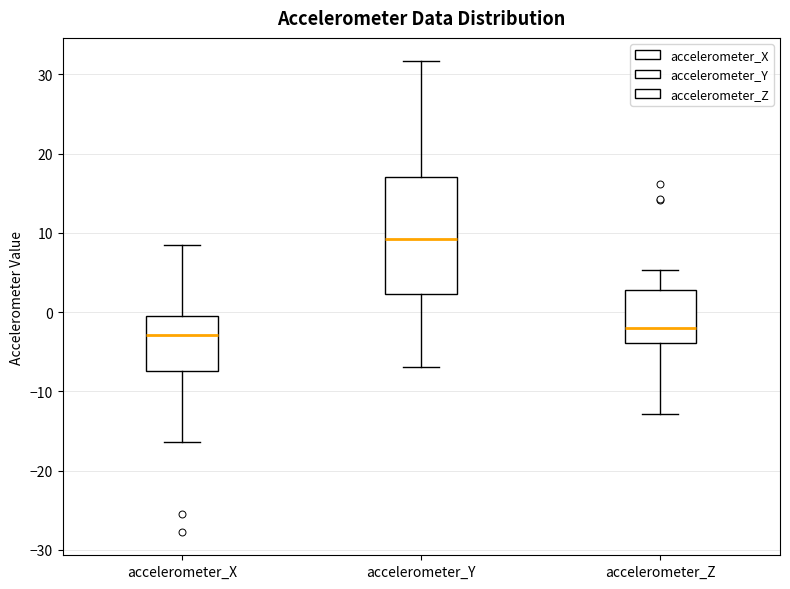

Reading left to right, transcribe this box plot: for each box, give where its median line is, the range the box spans, and where its two whiskers end, as read against the y-axis. The values are not printed on the chart, so give them approximately, as read against the axis.

accelerometer_X: median -3, box -7 to 0, whiskers -16 to 8
accelerometer_Y: median 9, box 2 to 17, whiskers -7 to 32
accelerometer_Z: median -2, box -4 to 3, whiskers -13 to 5